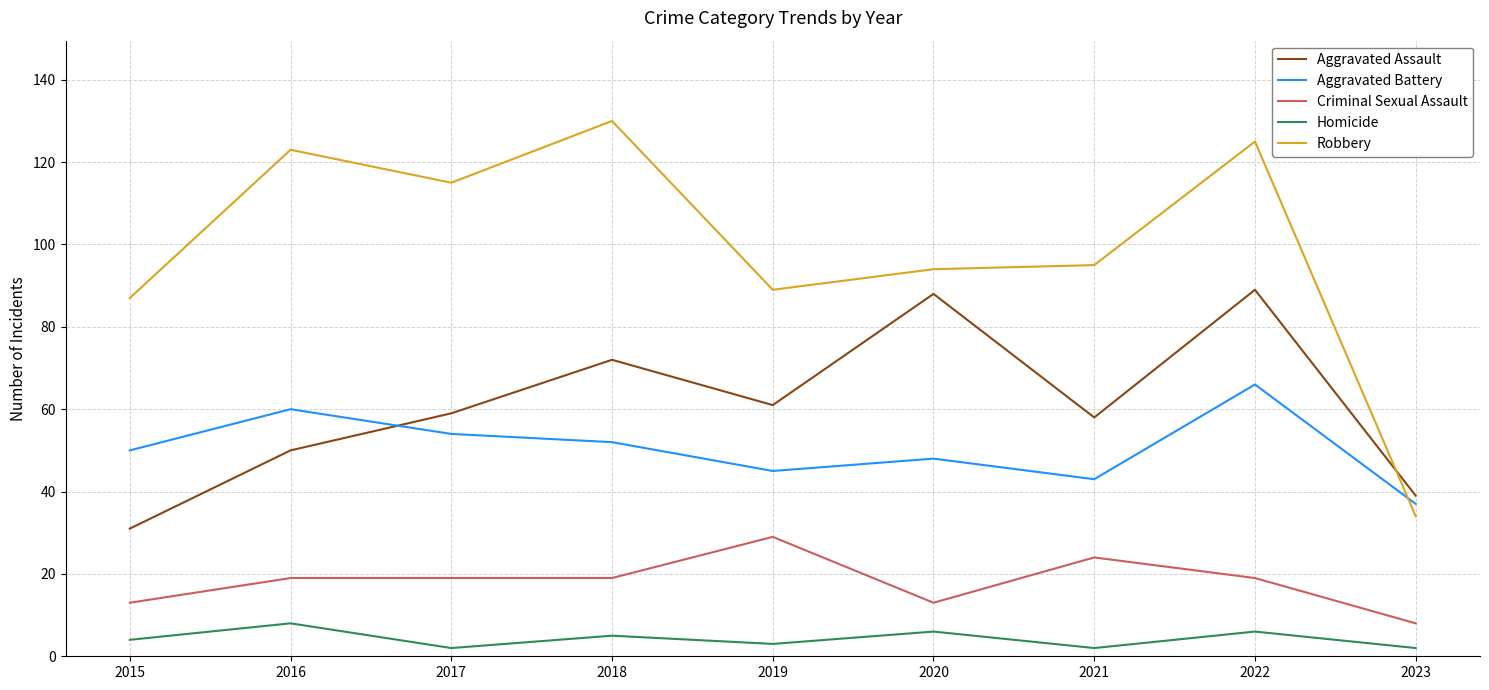

True or false: Aggravated Battery and Homicide intersect in this chart.

False